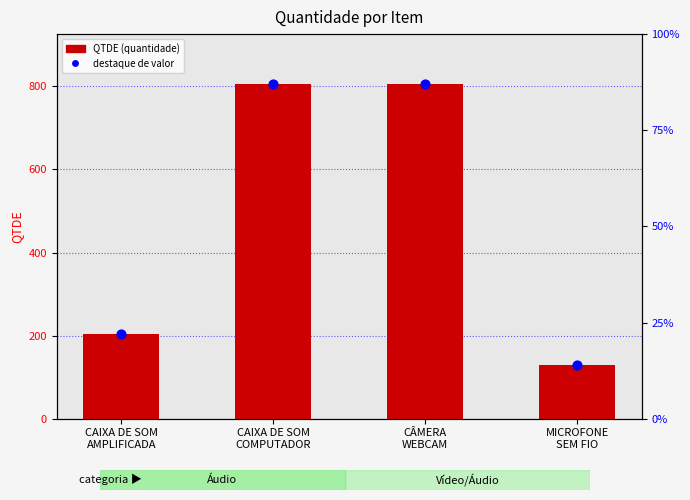

What is the total value across all series at CÂMERA
WEBCAM?

1610